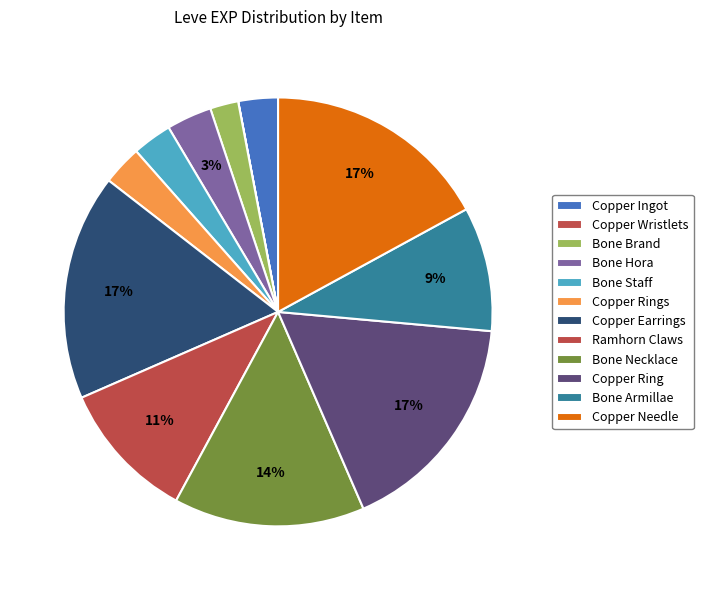

Does Bone Armillae represent more than half of the total?

No